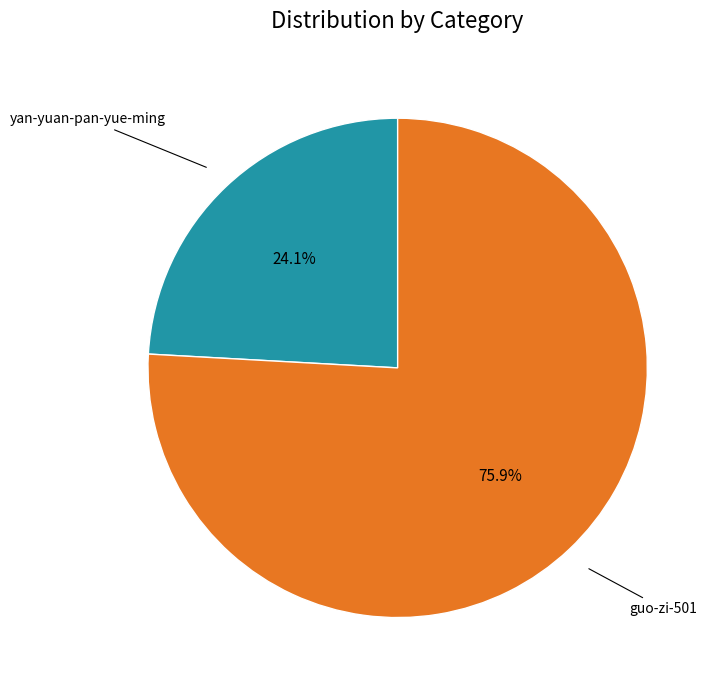

Is there any slice that represents more than half of the pie?

Yes